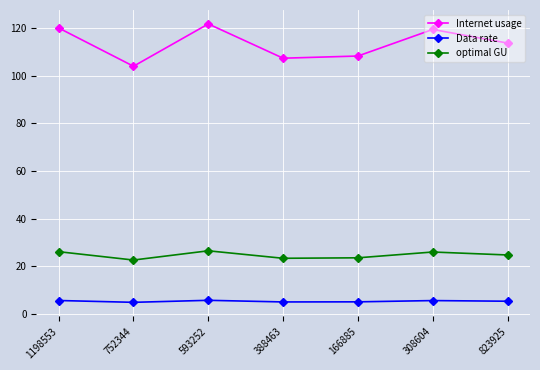

True or false: Data rate and Internet usage cross at least once.

False